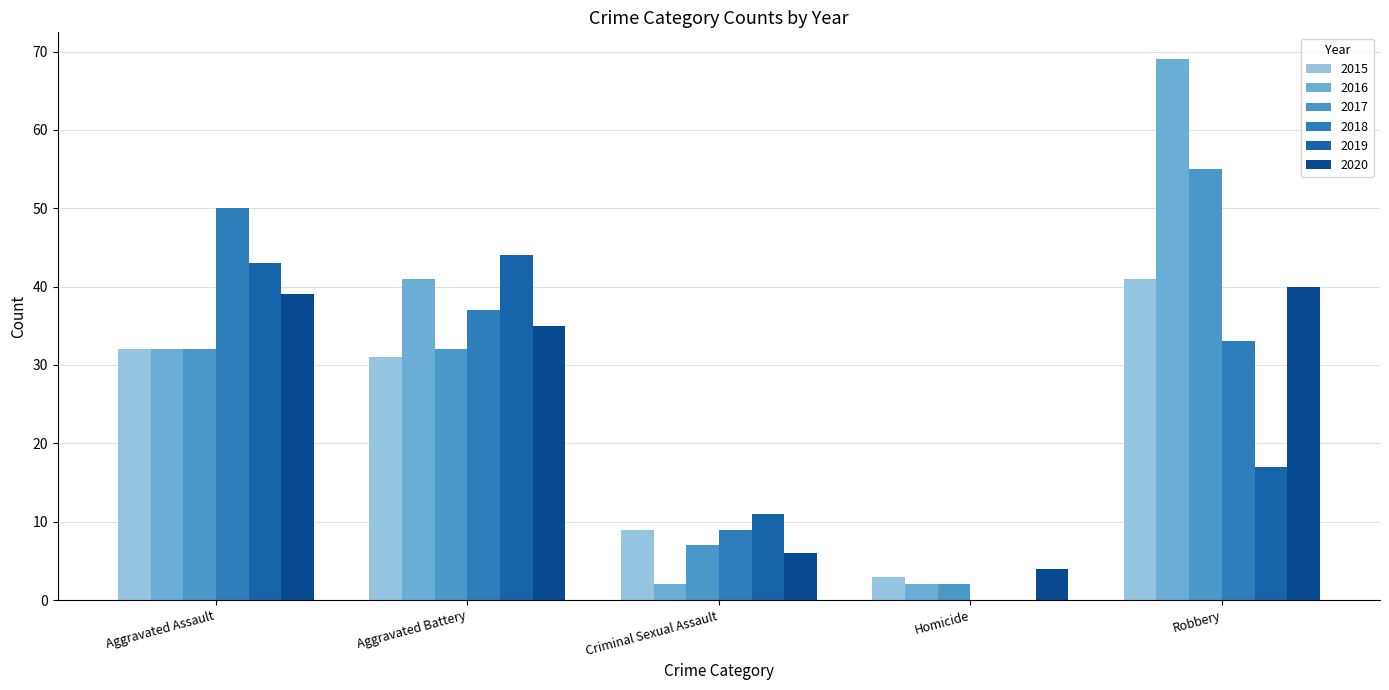

At which category is the sum across all series the highest?

Robbery